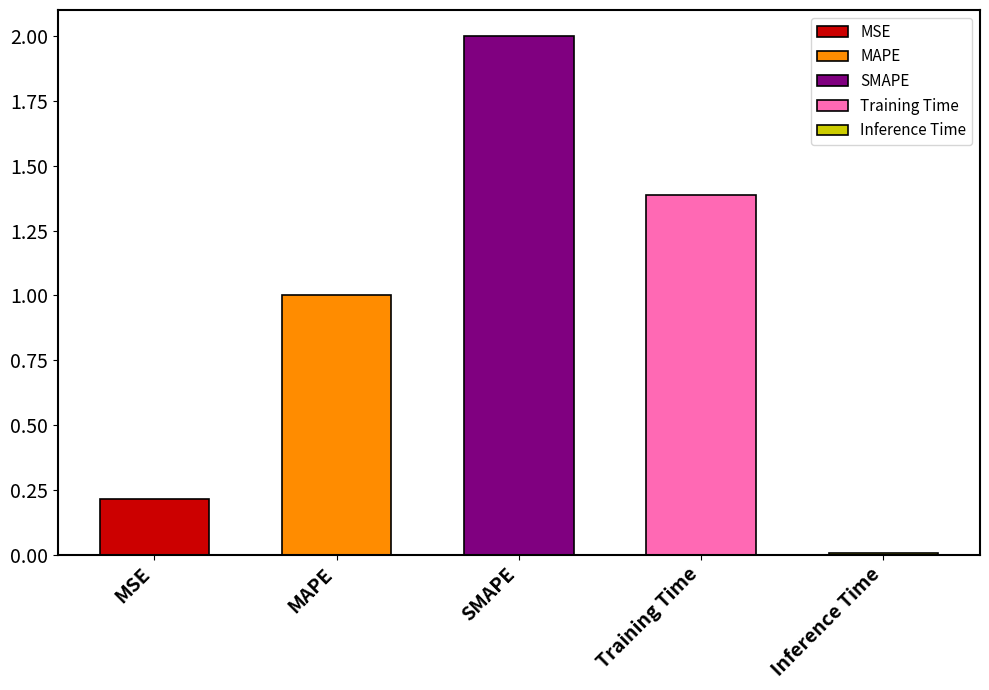

List the labels in order of value, smallest first.

Inference Time, MSE, MAPE, Training Time, SMAPE